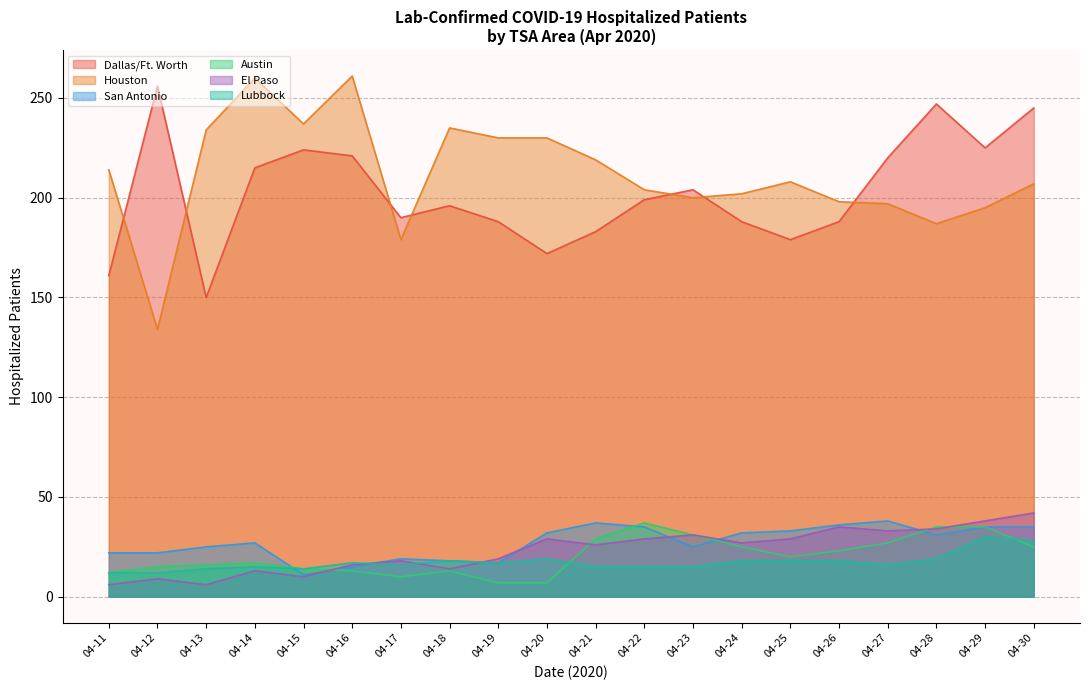

Is it true that Austin equals 12 at 2020-04-21?

False